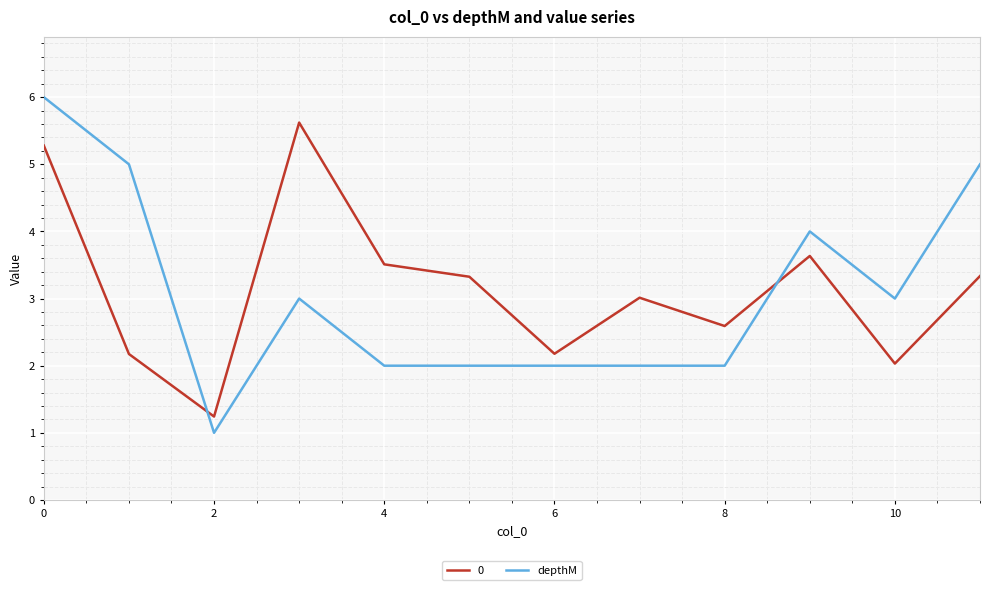

List the series in order of their peak value, highest first.

depthM, 0